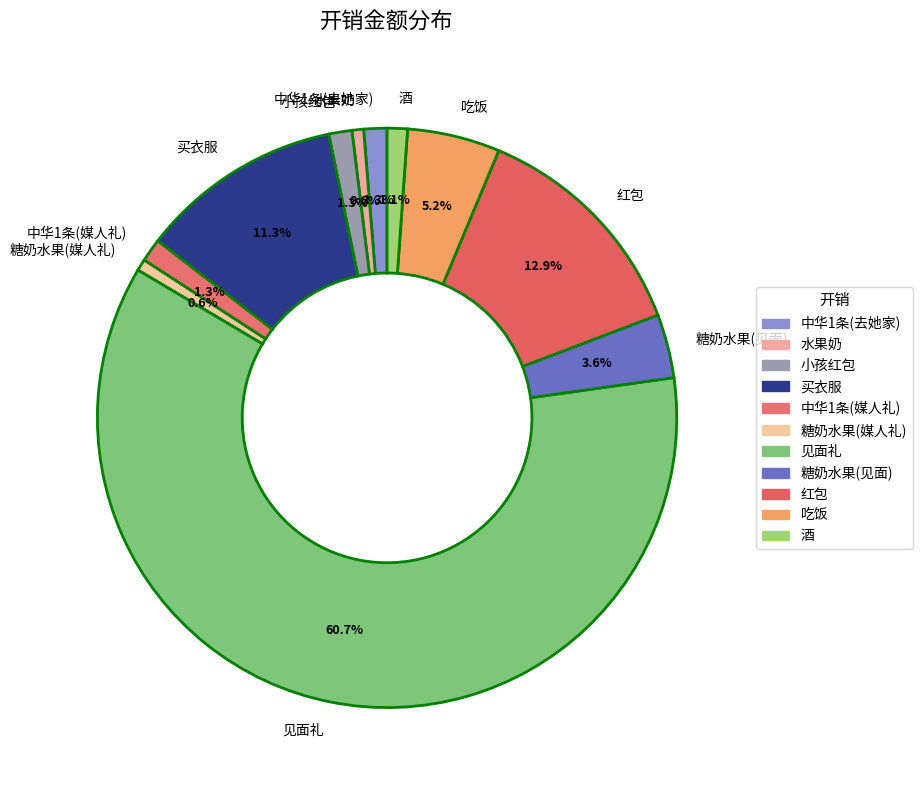

To the nearest percent, what portion does 酒 represent?

1%